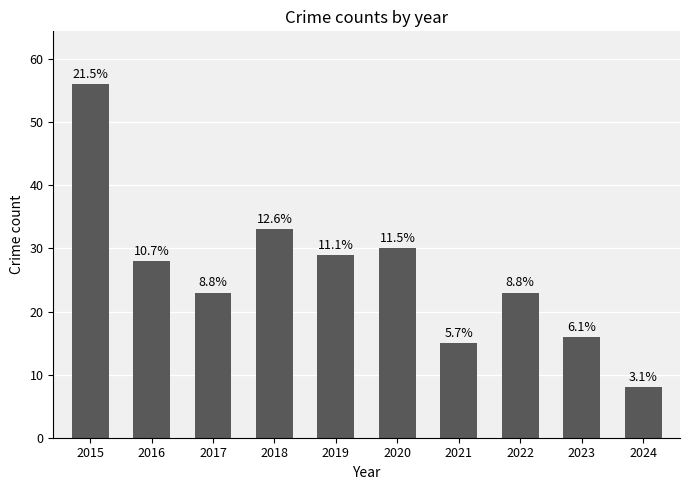

How many bars are there in total?

10